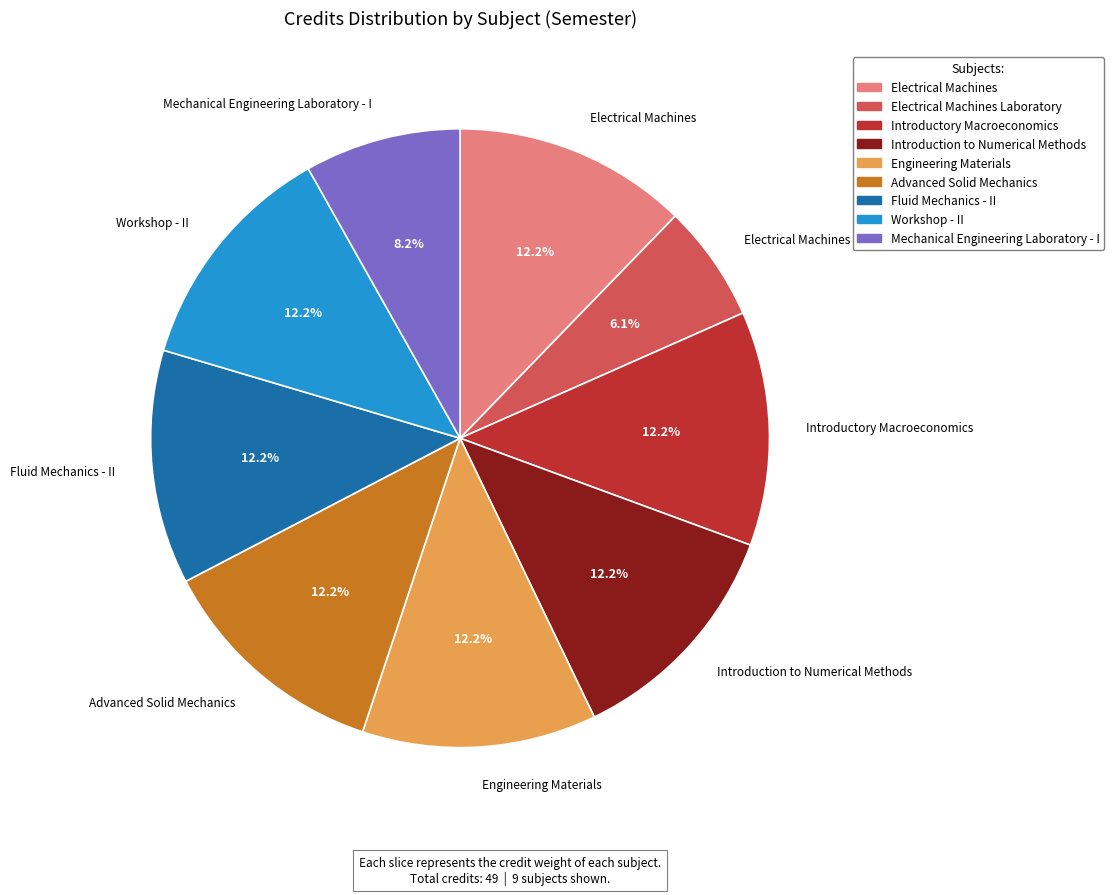

Is there any slice that represents more than half of the pie?

No